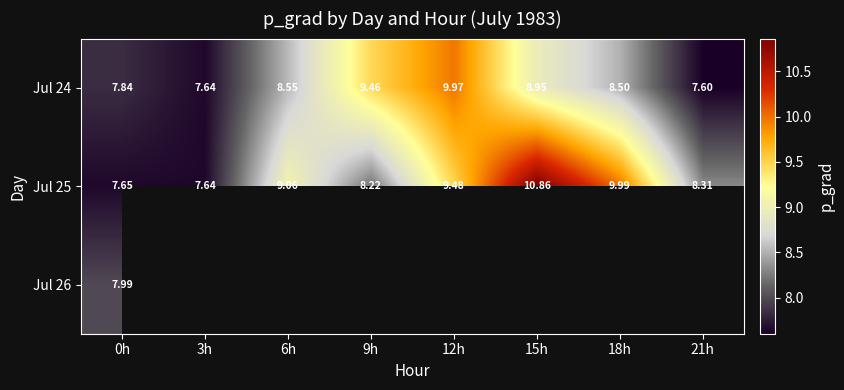

Is the value of Jul 25 at 21h greater than the value of Jul 24 at 0h?

Yes